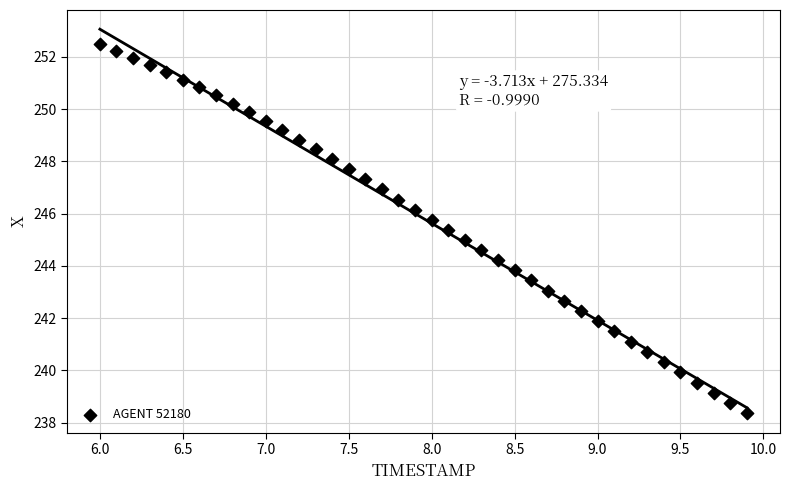

What is the range of Y values (max minus min)?

14.1